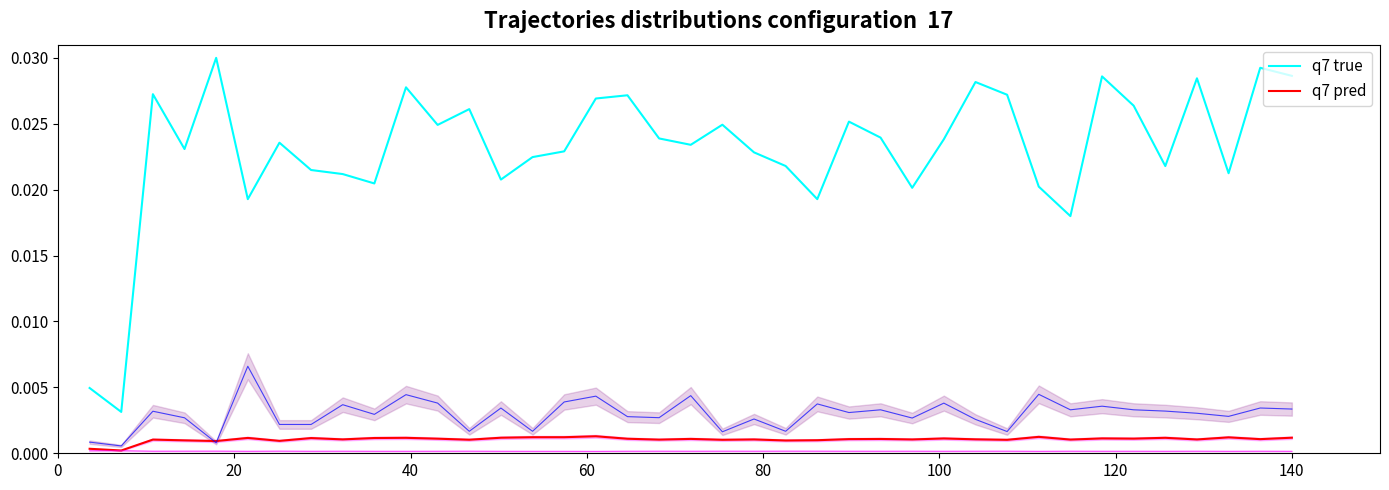

True or false: q7 true and q7 pred intersect in this chart.

False